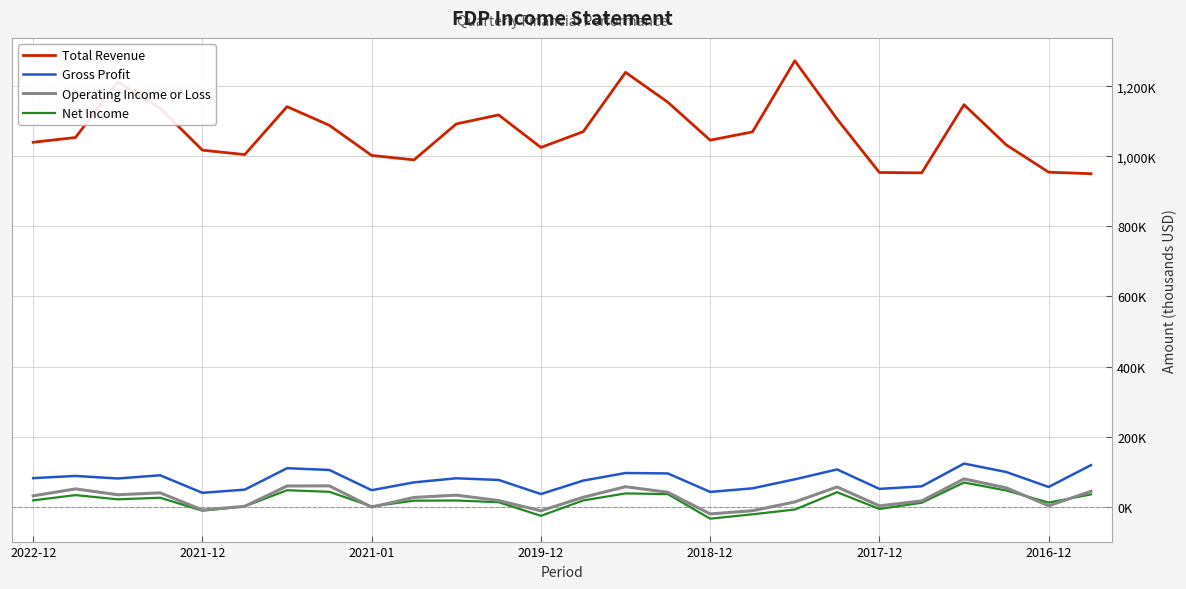

What are all the series names shown in the legend?

Total Revenue, Gross Profit, Operating Income or Loss, Net Income